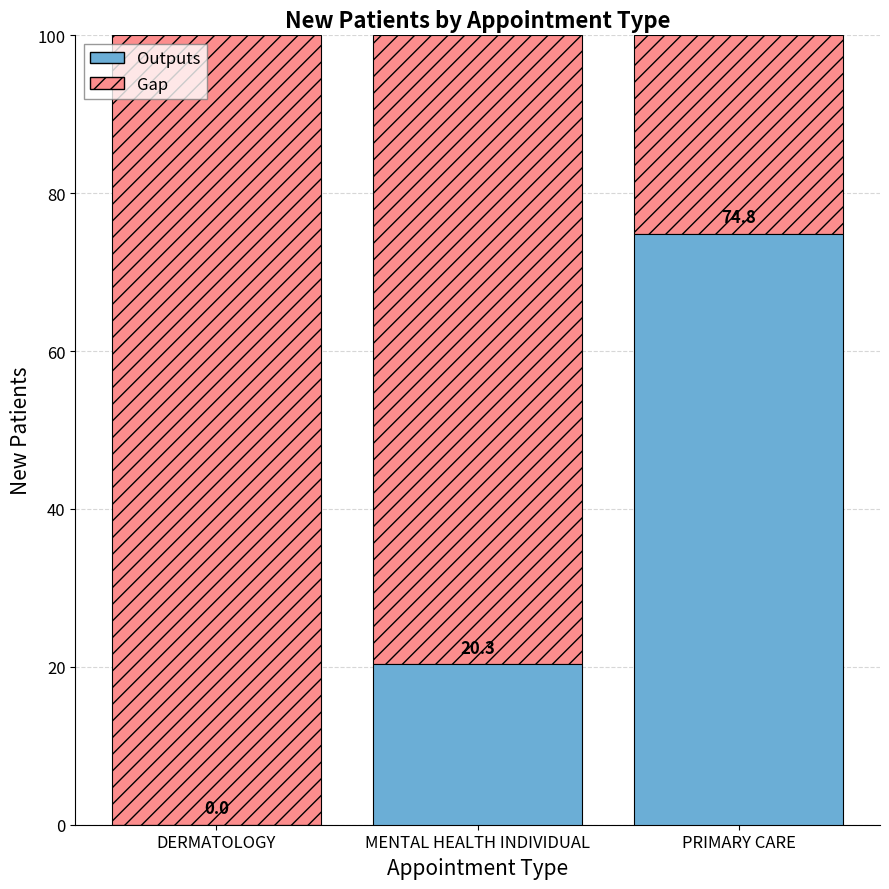

What is the sum of all Outputs values?

95.1